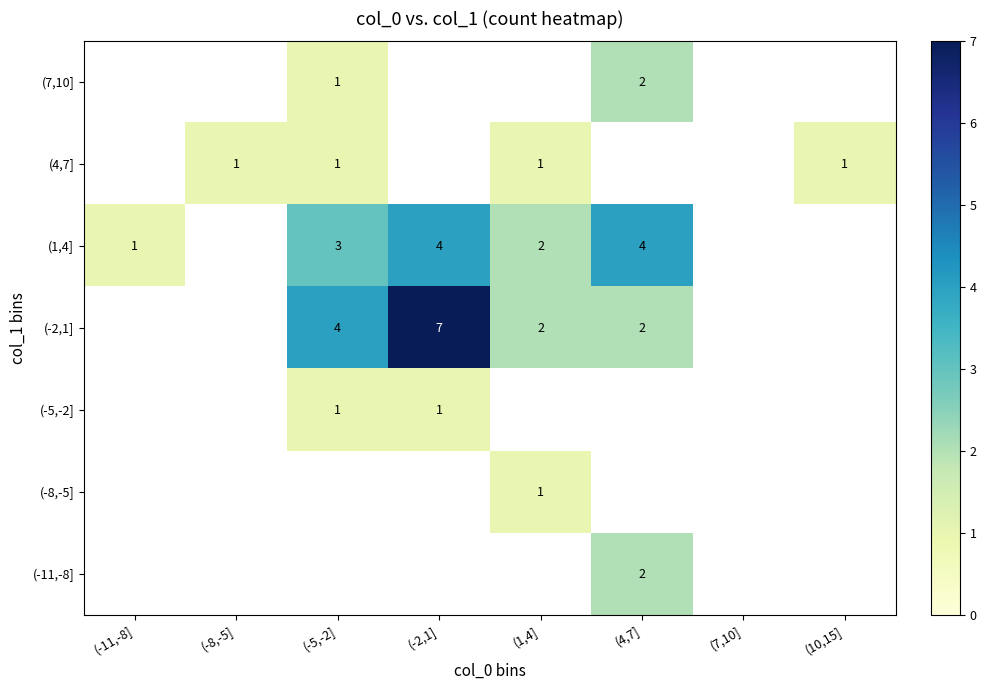

The value of (4,7] at (-5,-2] is 0. True or false?

False